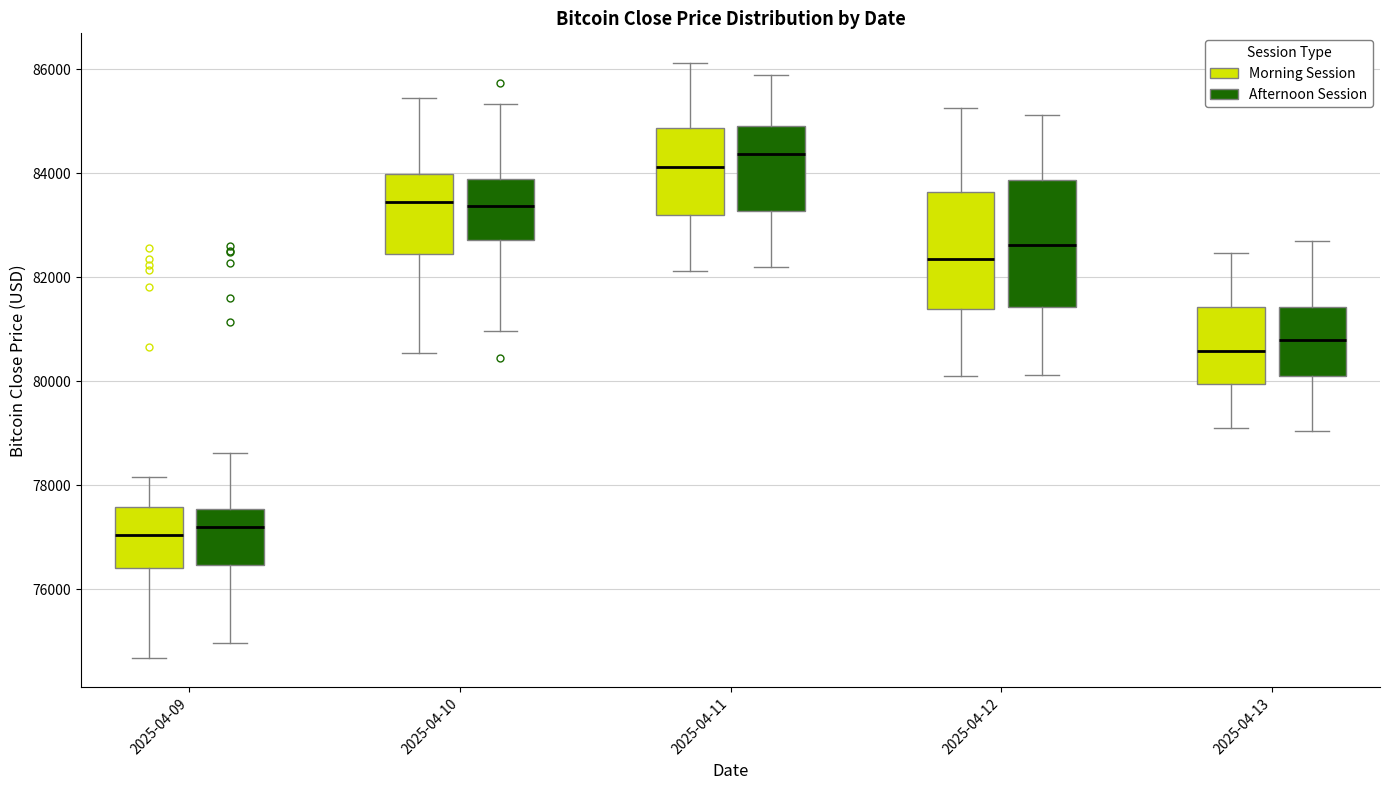

Reading left to right, read every box against the y-axis: the position of its median line, the range the box covers, and the ends of its whiskers. The values are not printed on the chart, so give them approximately, as read against the axis.

2025-04-09 (Morning Session): median 77000, box 76400 to 77600, whiskers 74600 to 78200
2025-04-09 (Afternoon Session): median 77200, box 76400 to 77600, whiskers 75000 to 78600
2025-04-10 (Morning Session): median 83400, box 82400 to 84000, whiskers 80600 to 85400
2025-04-10 (Afternoon Session): median 83400, box 82800 to 83800, whiskers 81000 to 85400
2025-04-11 (Morning Session): median 84200, box 83200 to 84800, whiskers 82200 to 86200
2025-04-11 (Afternoon Session): median 84400, box 83200 to 85000, whiskers 82200 to 85800
2025-04-12 (Morning Session): median 82400, box 81400 to 83600, whiskers 80200 to 85200
2025-04-12 (Afternoon Session): median 82600, box 81400 to 83800, whiskers 80200 to 85200
2025-04-13 (Morning Session): median 80600, box 80000 to 81400, whiskers 79200 to 82400
2025-04-13 (Afternoon Session): median 80800, box 80000 to 81400, whiskers 79000 to 82800